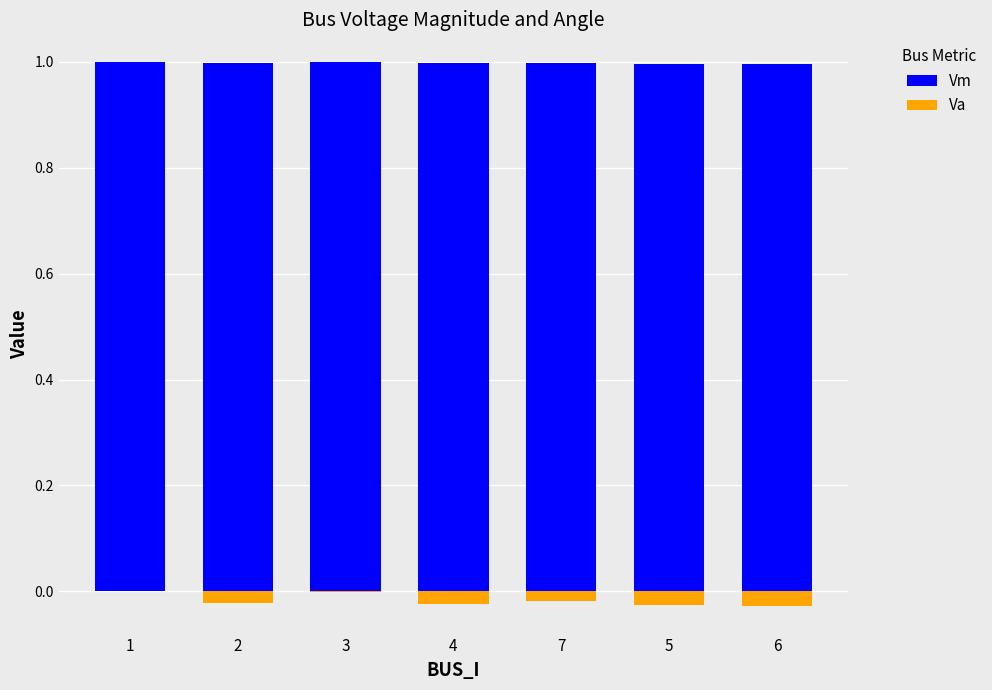

Reading left to right, what are all the values shown in this chart?

Vm: 1.0	1.0	1.0	1.0	1.0	1.0	1.0
Va: 0.0	-0.0	-0.0	-0.0	-0.0	-0.0	-0.0